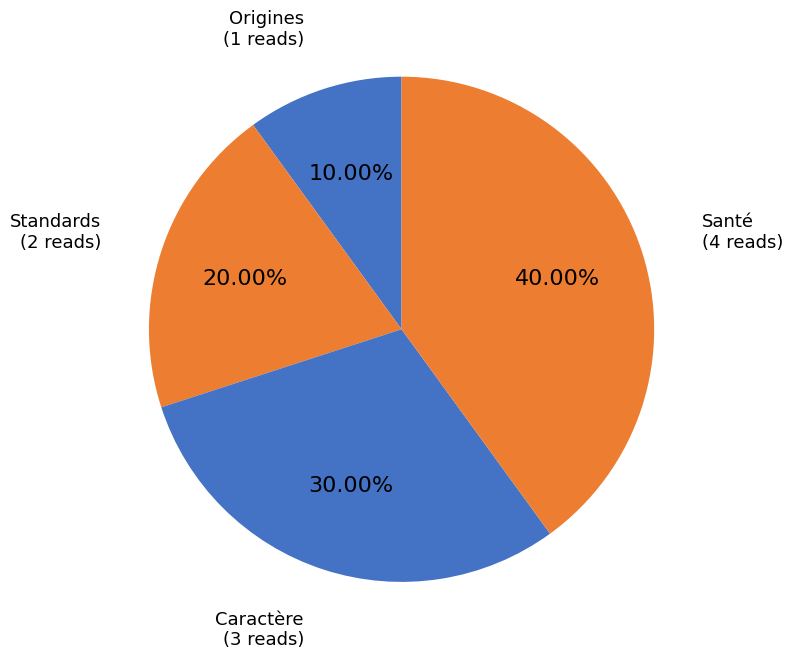

The Origines slice represents 1% of the pie. True or false?

False